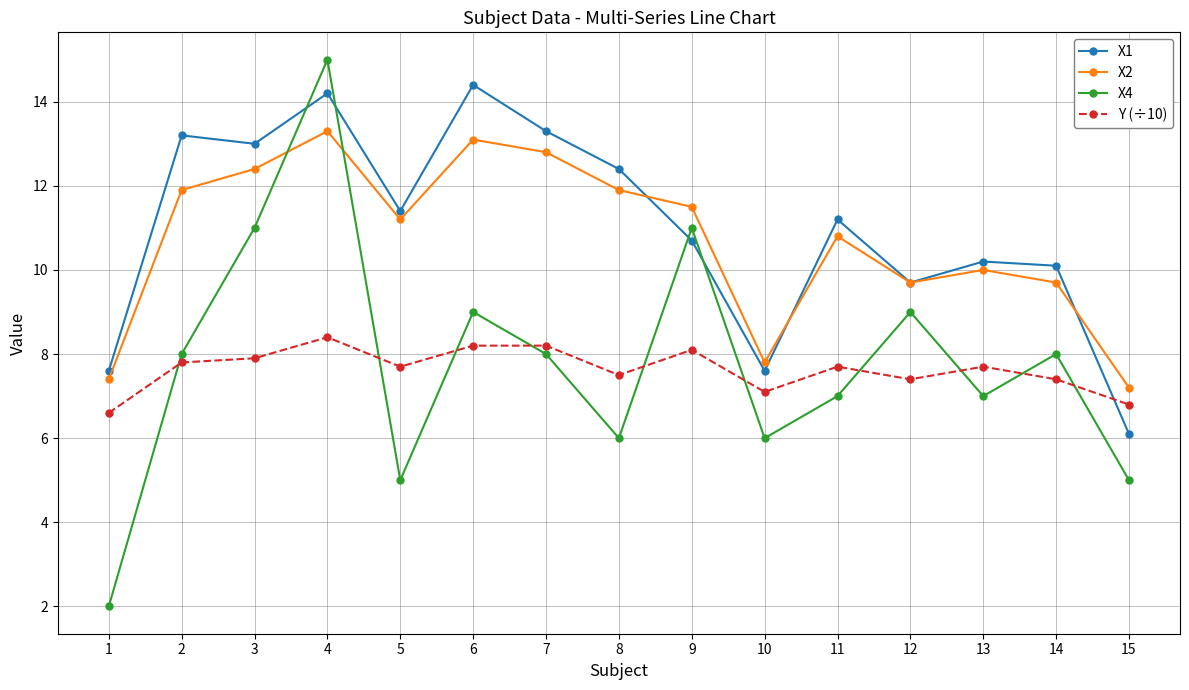

Reading left to right, transcribe all the data shown in this chart.

X1: 1=7.6	2=13.2	3=13.0	4=14.2	5=11.4	6=14.4	7=13.3	8=12.4	9=10.7	10=7.6	11=11.2	12=9.7	13=10.2	14=10.1	15=6.1
X2: 1=7.4	2=11.9	3=12.4	4=13.3	5=11.2	6=13.1	7=12.8	8=11.9	9=11.5	10=7.8	11=10.8	12=9.7	13=10.0	14=9.7	15=7.2
X4: 1=2.0	2=8.0	3=11.0	4=15.0	5=5.0	6=9.0	7=8.0	8=6.0	9=11.0	10=6.0	11=7.0	12=9.0	13=7.0	14=8.0	15=5.0
Y (÷10): 1=6.6	2=7.8	3=7.9	4=8.4	5=7.7	6=8.2	7=8.2	8=7.5	9=8.1	10=7.1	11=7.7	12=7.4	13=7.7	14=7.4	15=6.8